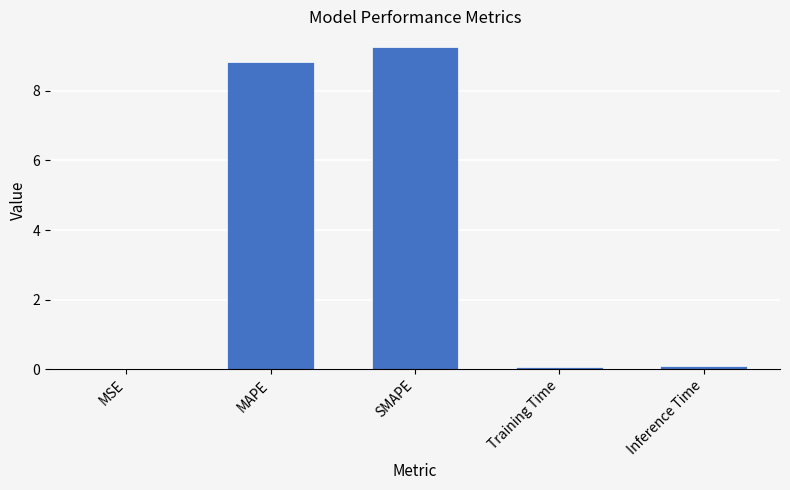

The value at SMAPE is 9.2. True or false?

True